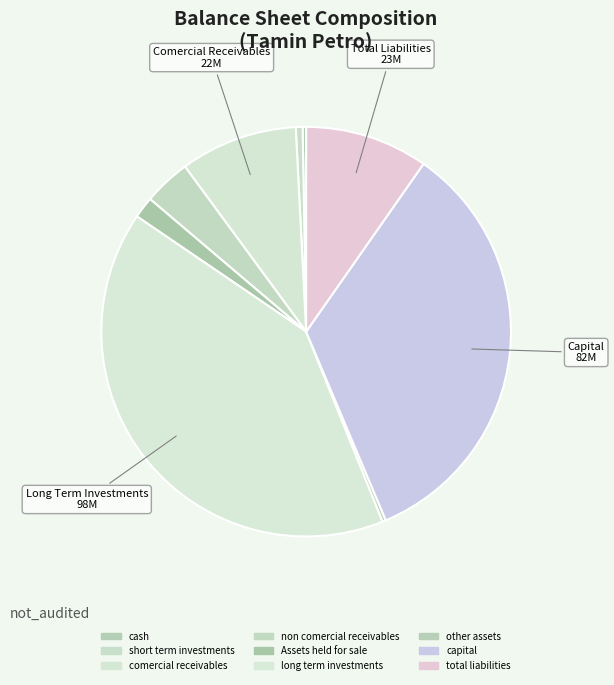

What is the largest slice in the pie chart?

long_term_investments